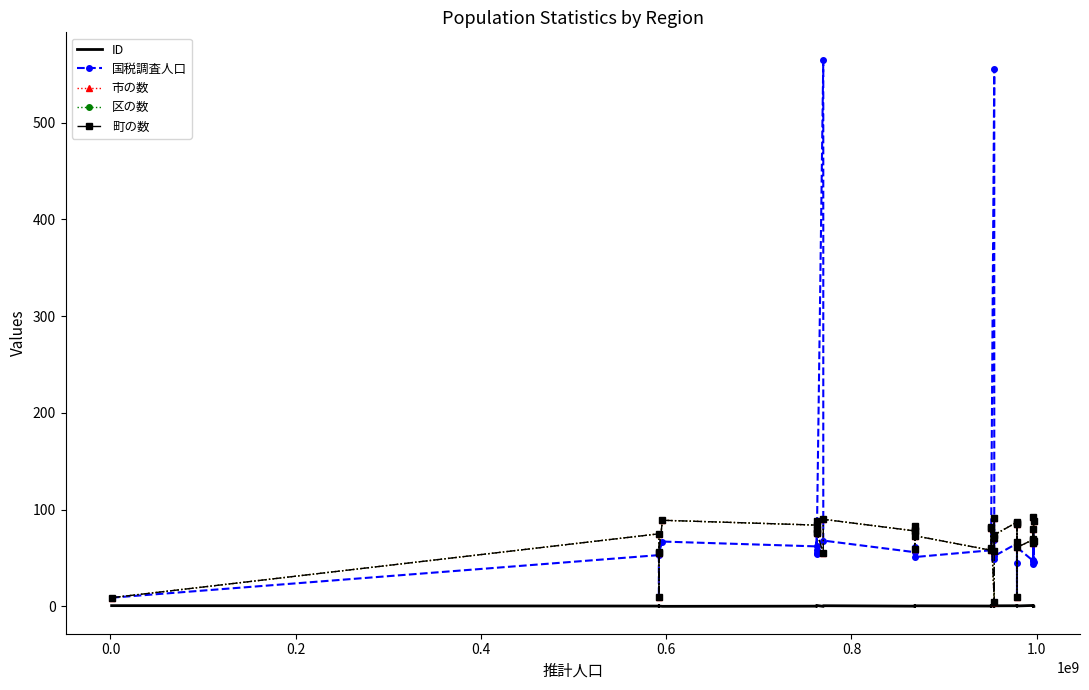

What is the maximum value for 町の数?

92.0